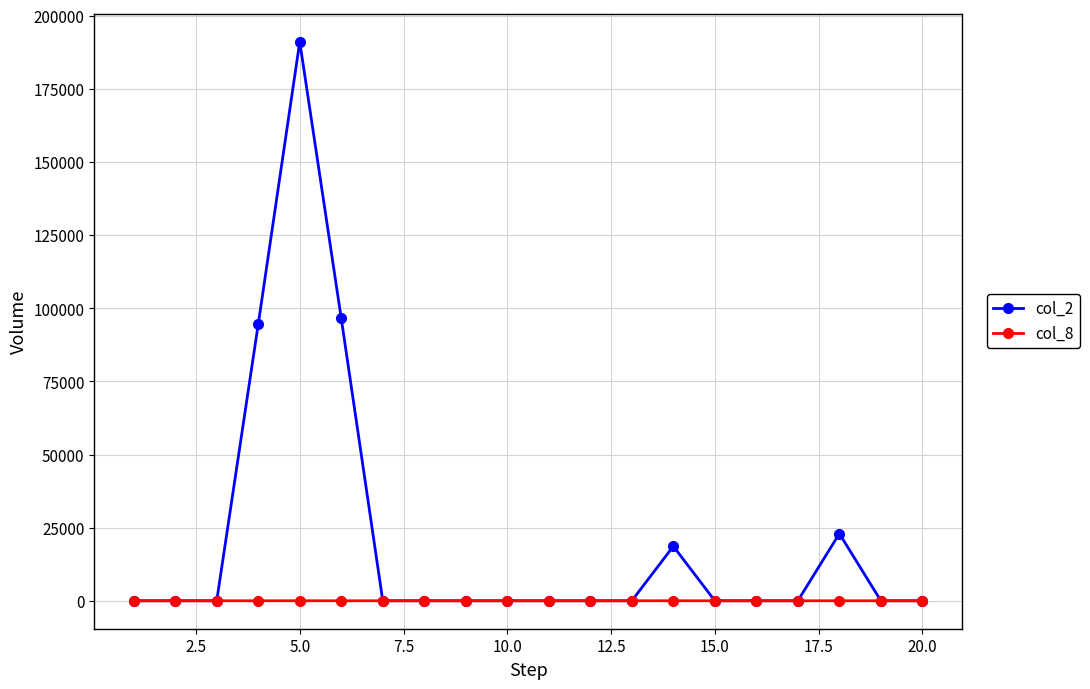

At how many categories does at least one series exceed 16608?

5